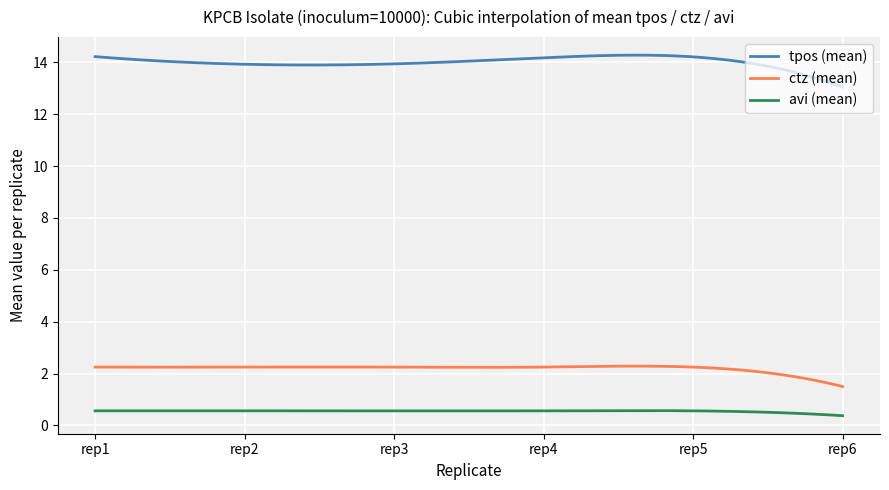

What is the lowest value of the ctz (mean) series?

1.5